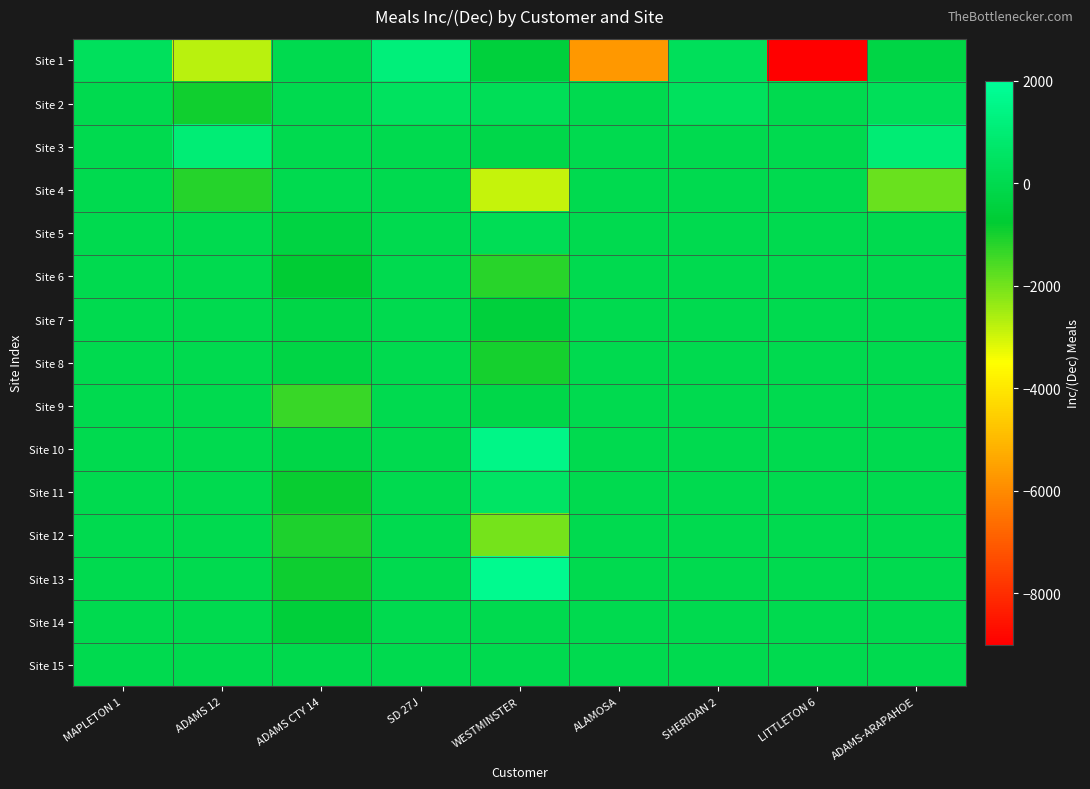

Which series has the widest spread of values?

Site 1